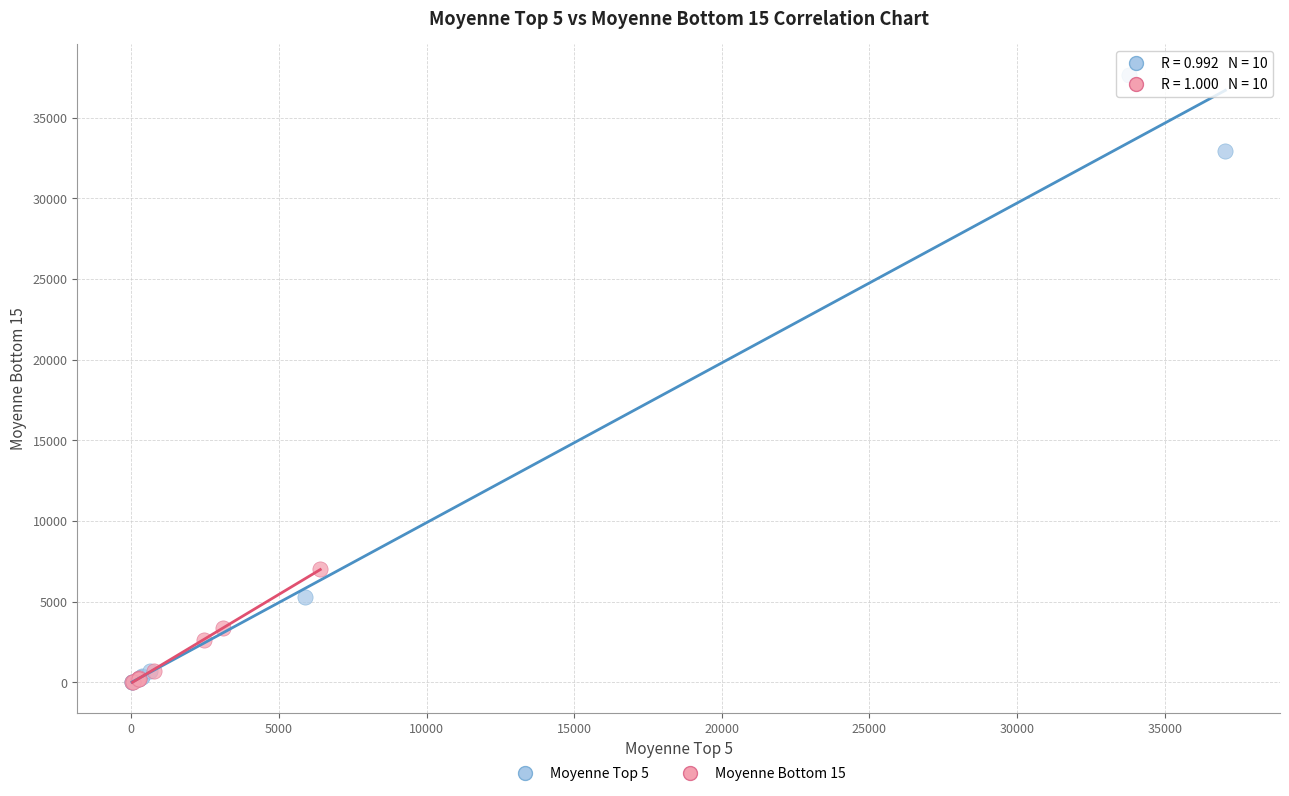

Which series contains the highest Y value?

Moyenne Top 5